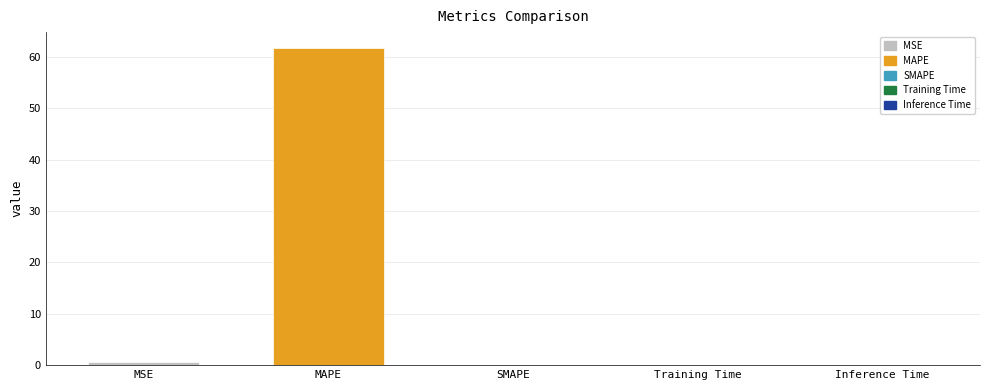

List the labels in order of value, largest first.

MAPE, MSE, Training Time, Inference Time, SMAPE